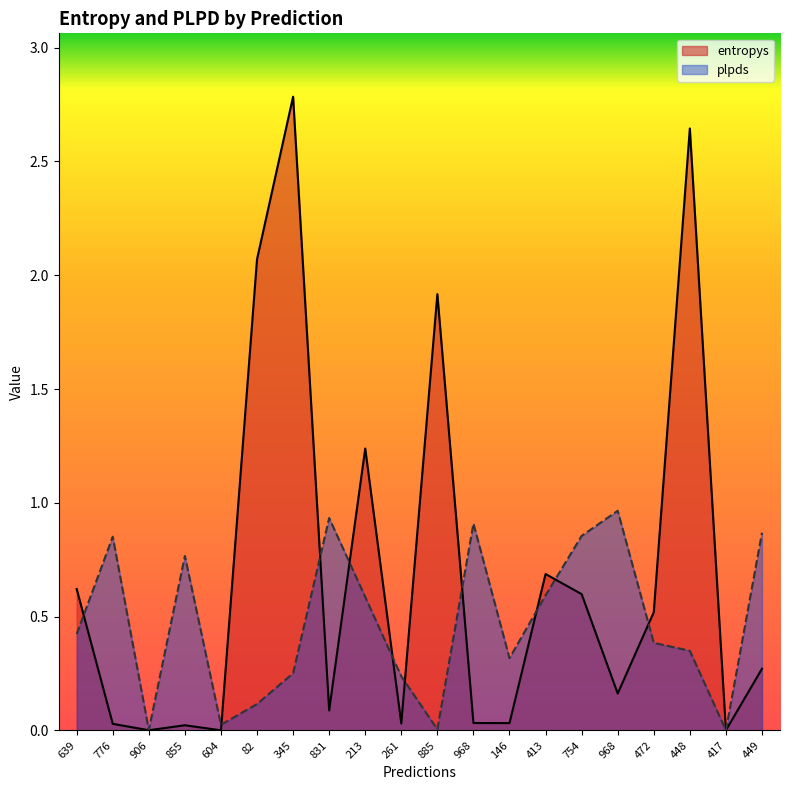

What is the sum of all entropys values?

13.8